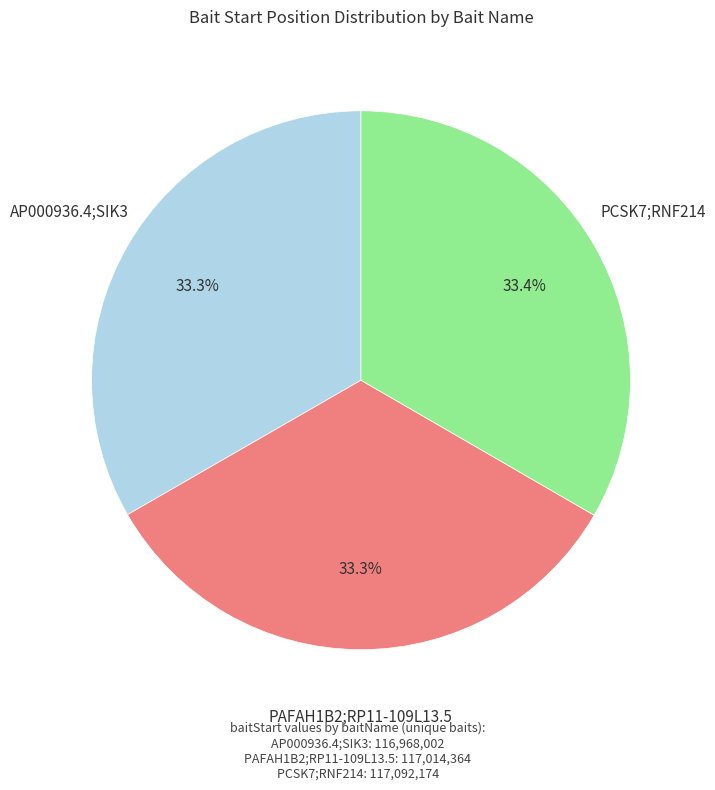

Does any single category account for the majority?

No